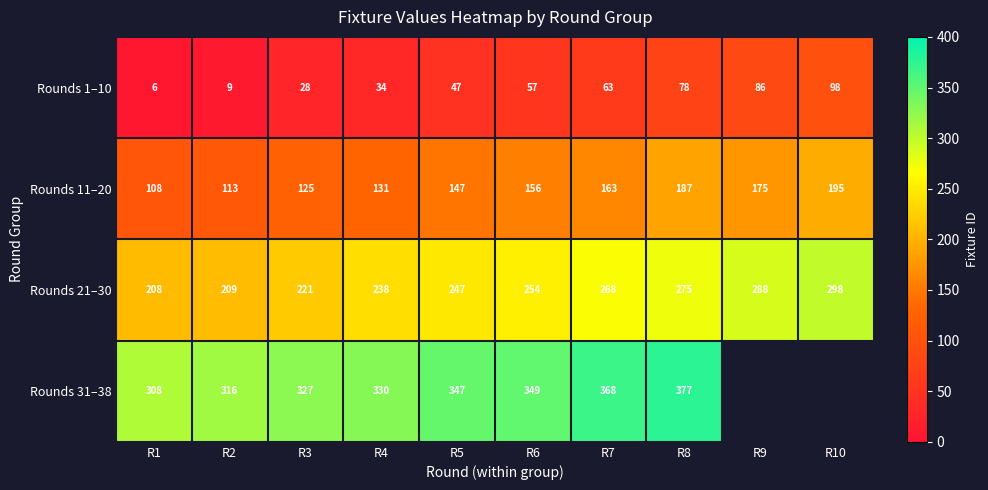

What is the spread (max minus min) of values at R5?

300